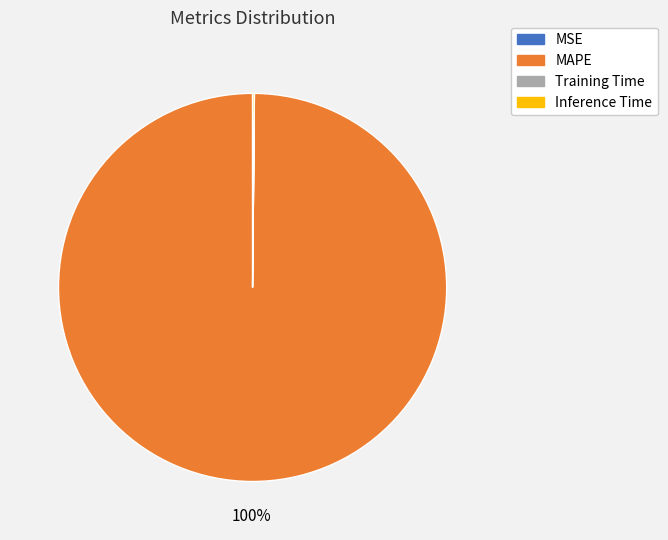

Which slice represents more than half of the pie?

MAPE